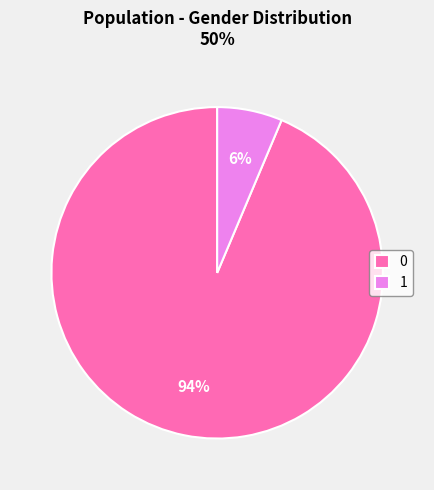

How many slices are in this pie chart?

2